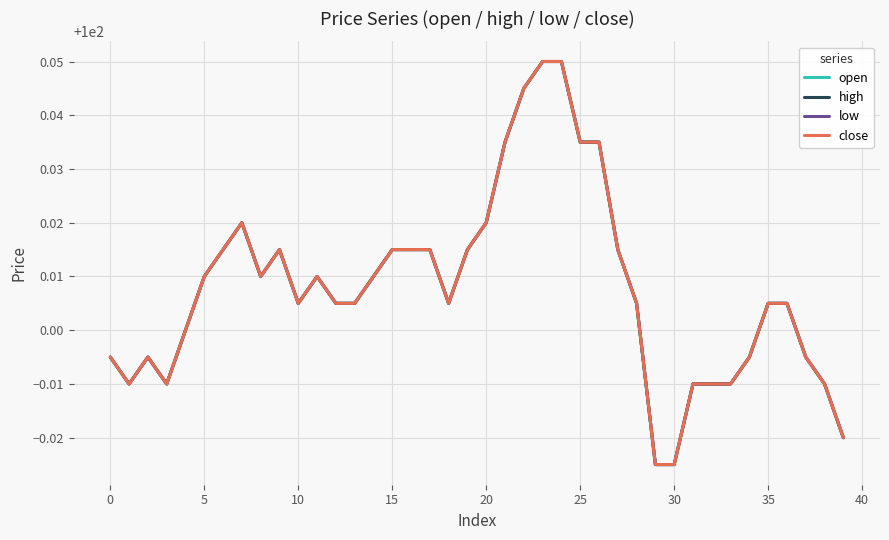

At which category is the sum across all series the highest?

23